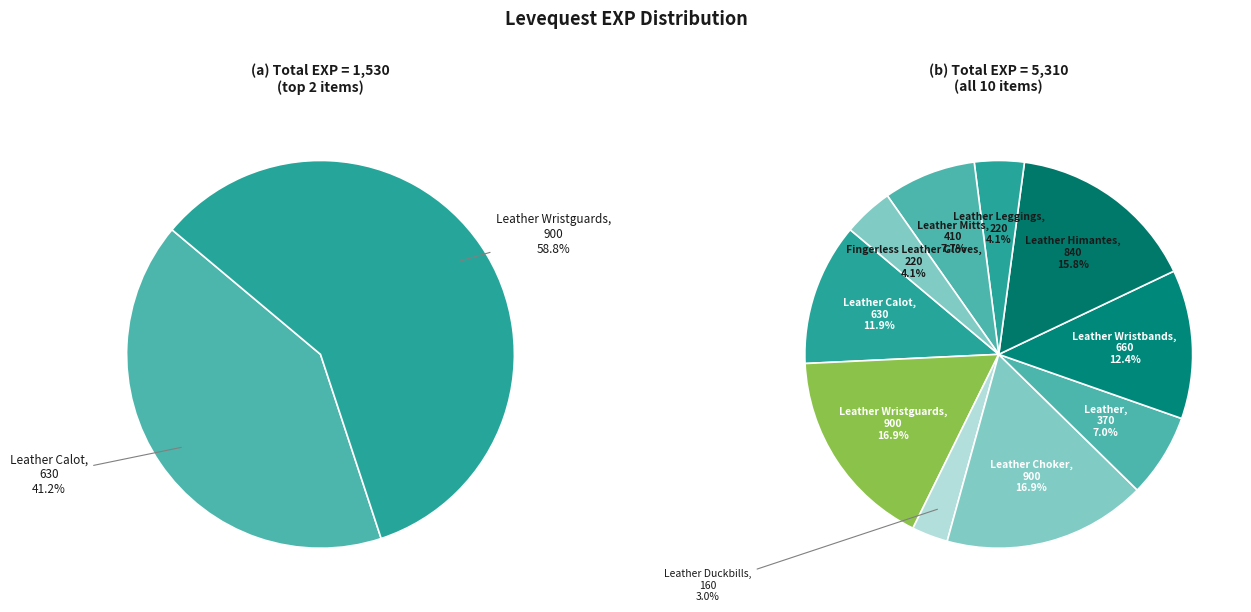

To the nearest percent, what is the average slice percentage?

10%